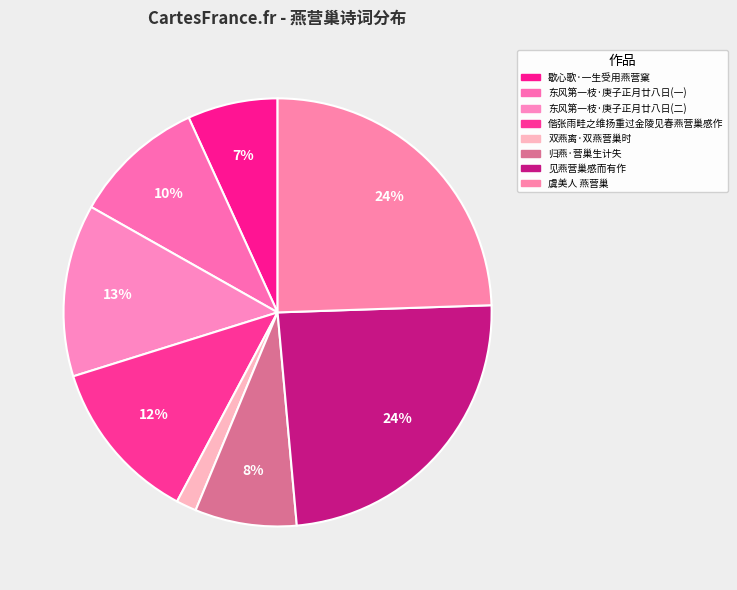

How many slices are in this pie chart?

8